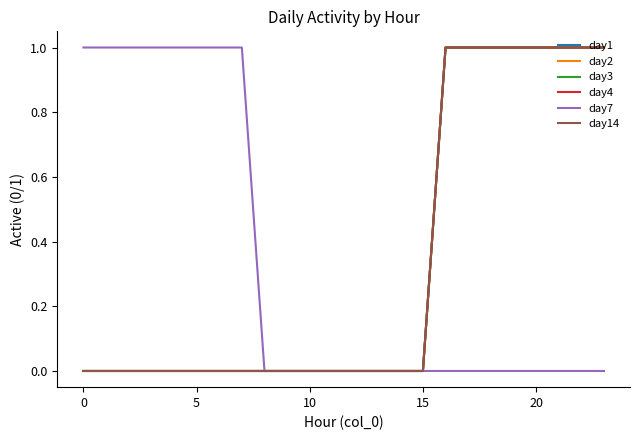

Is this an area chart (filled region under the line)?

No